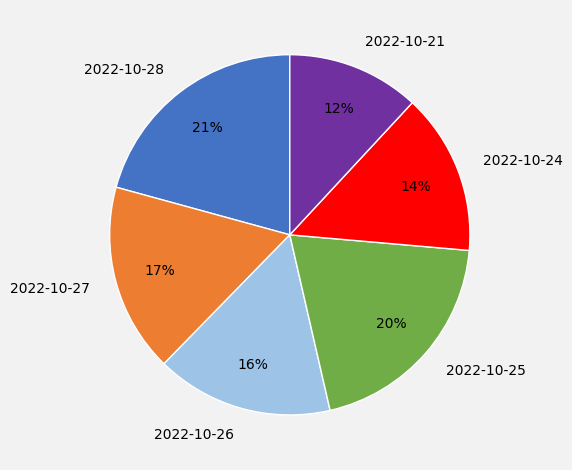

To the nearest percent, what percentage of the pie is 2022-10-27?

17%